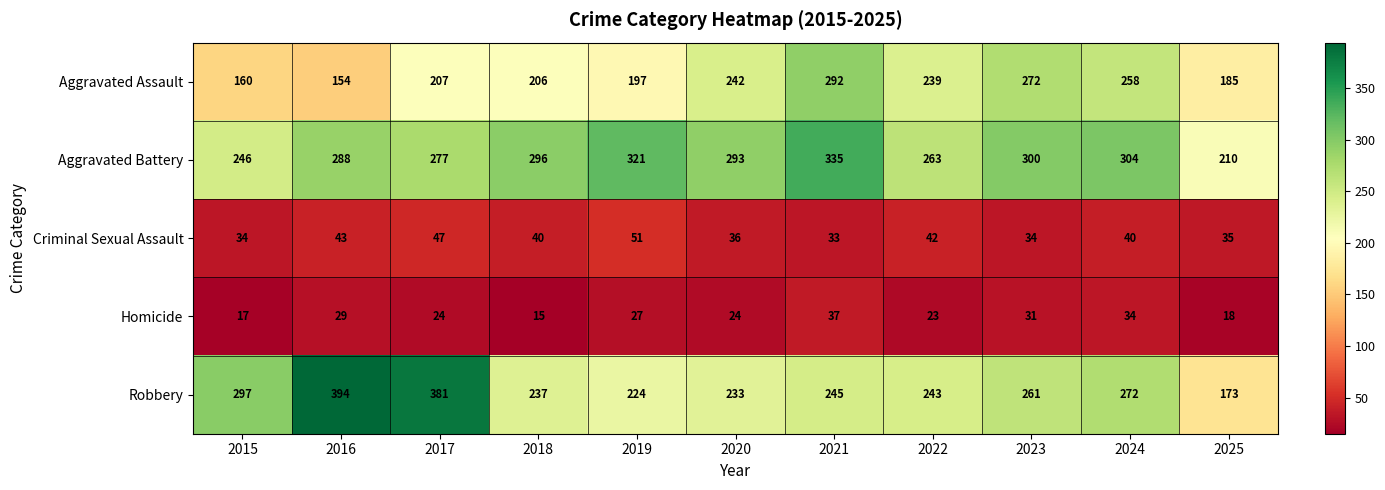

Count the number of categories in the chart.

11